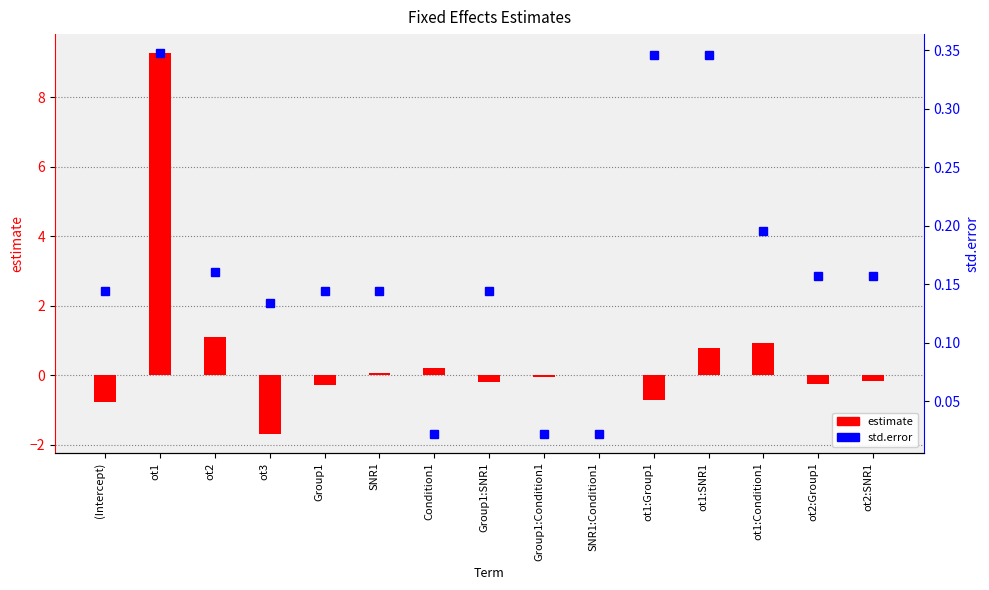

Does the chart contain stacked bars?

No